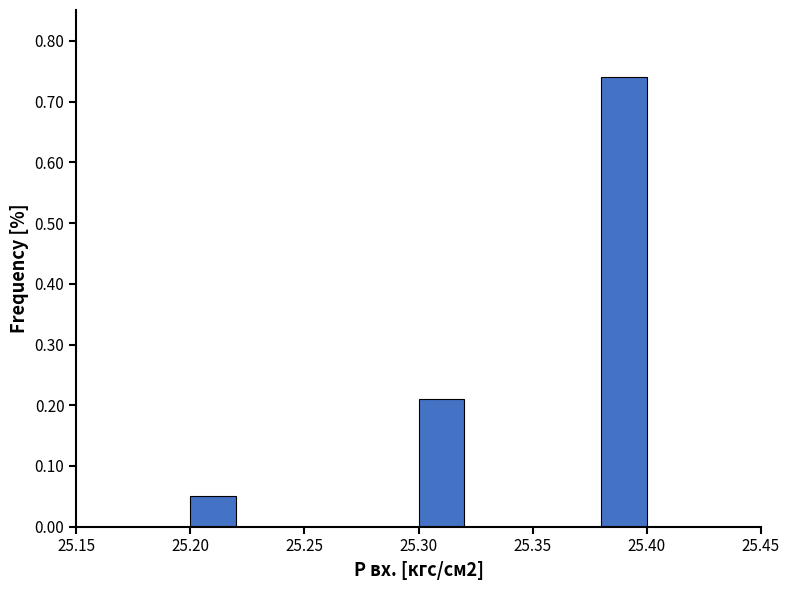

Over which range of the x-axis is the bar tallest?

25.38 to 25.40